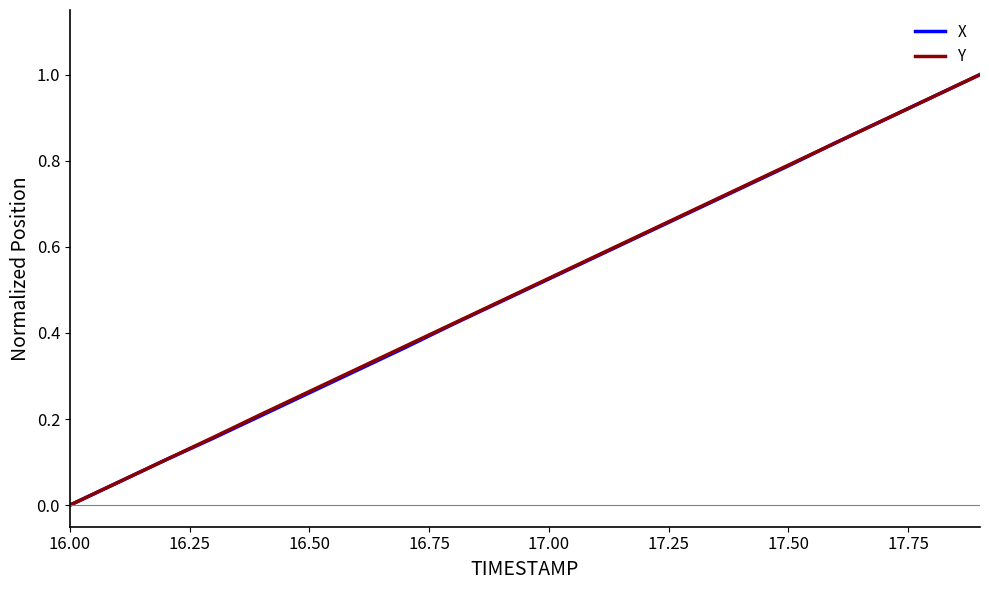

What are all the series names shown in the legend?

X, Y